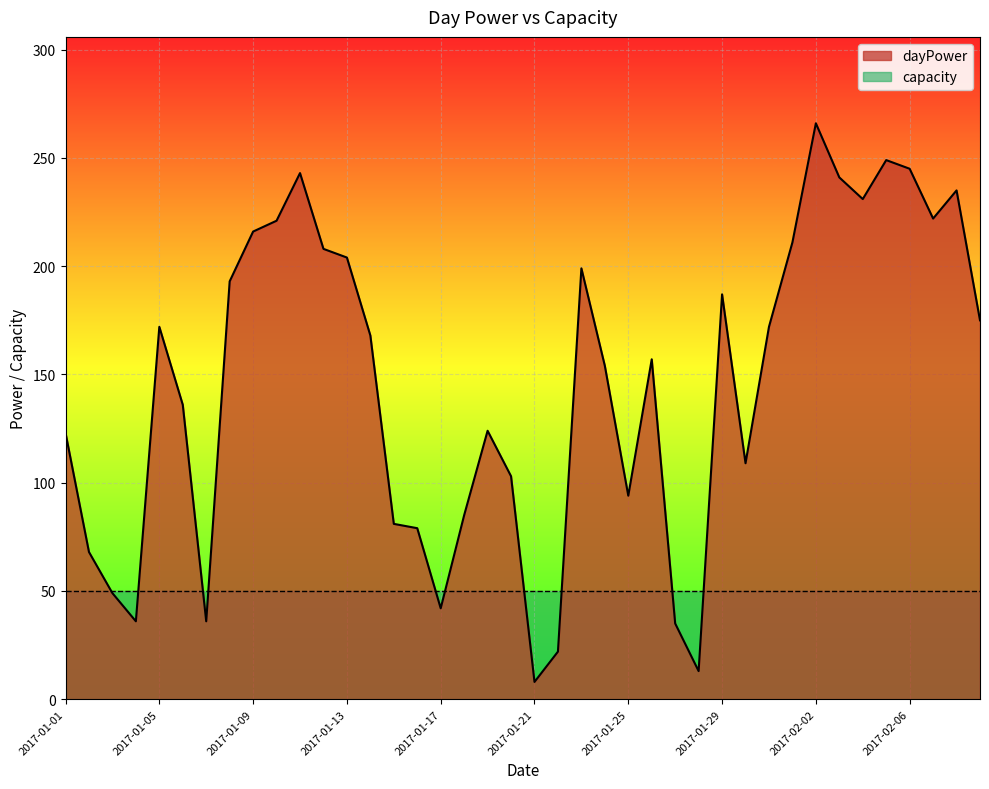

Rank the categories by value from highest to lowest.

2017-02-02, 2017-02-05, 2017-02-06, 2017-01-11, 2017-02-03, 2017-02-08, 2017-02-04, 2017-02-07, 2017-01-10, 2017-01-09, 2017-02-01, 2017-01-12, 2017-01-13, 2017-01-23, 2017-01-08, 2017-01-29, 2017-02-09, 2017-01-05, 2017-01-31, 2017-01-14, 2017-01-26, 2017-01-24, 2017-01-06, 2017-01-19, 2017-01-01, 2017-01-30, 2017-01-20, 2017-01-25, 2017-01-18, 2017-01-15, 2017-01-16, 2017-01-02, 2017-01-03, 2017-01-17, 2017-01-04, 2017-01-07, 2017-01-27, 2017-01-22, 2017-01-28, 2017-01-21